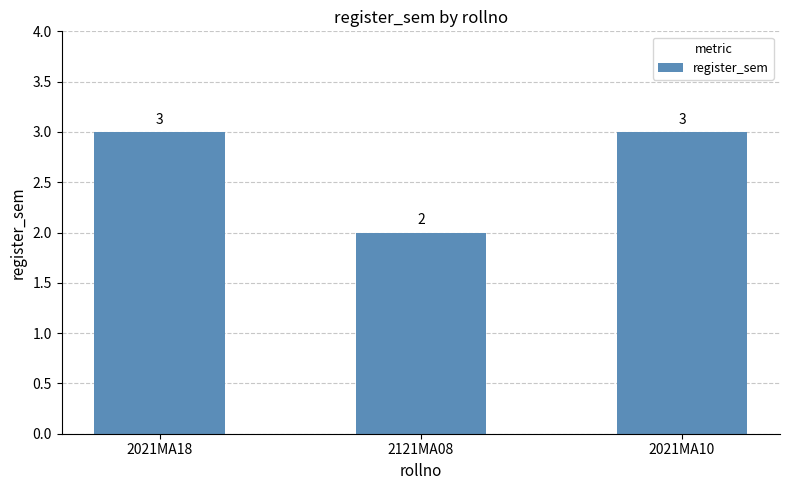

Which category has the lowest value across all series?

2121MA08